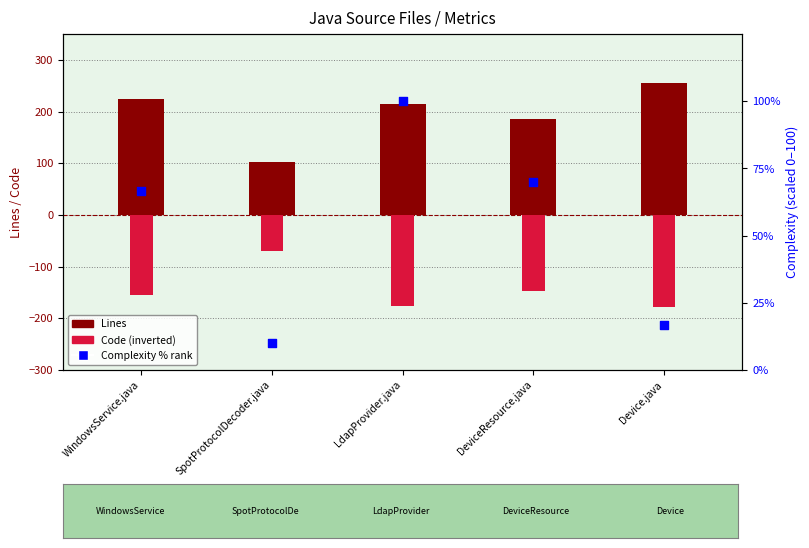

At how many categories does at least one series exceed 7?

5